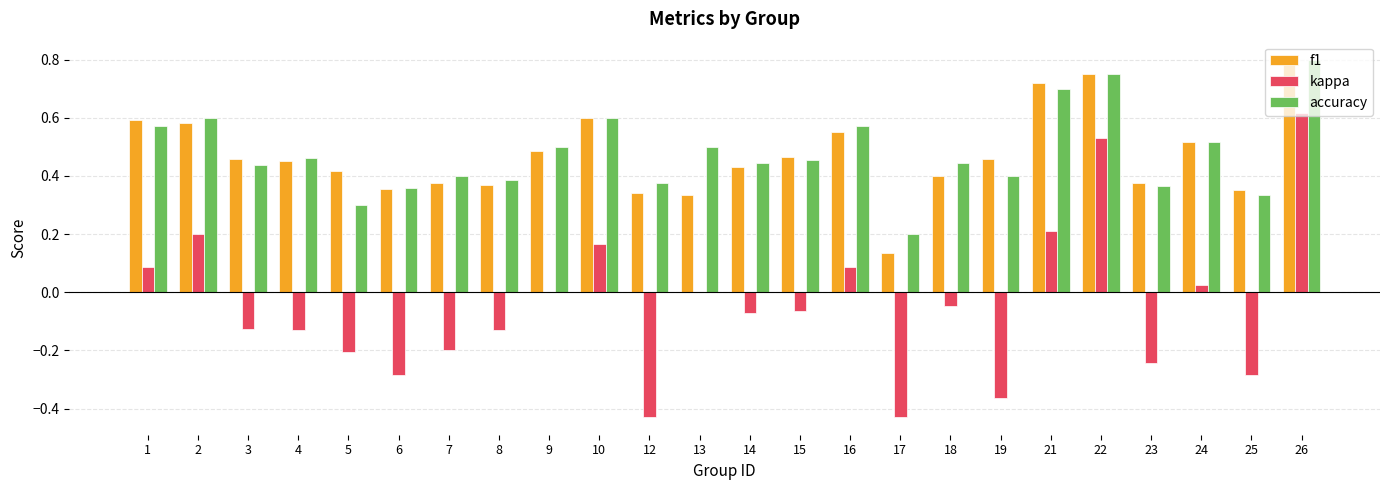

How many data points does each series have?

24